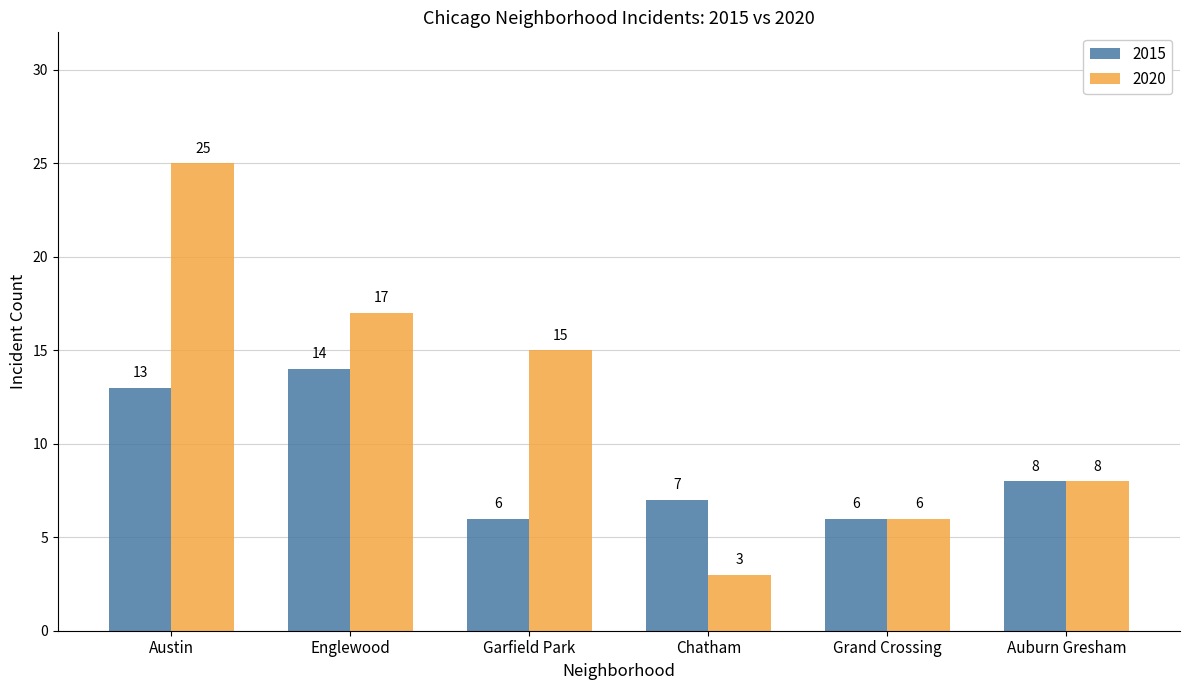

Does the chart contain stacked bars?

No